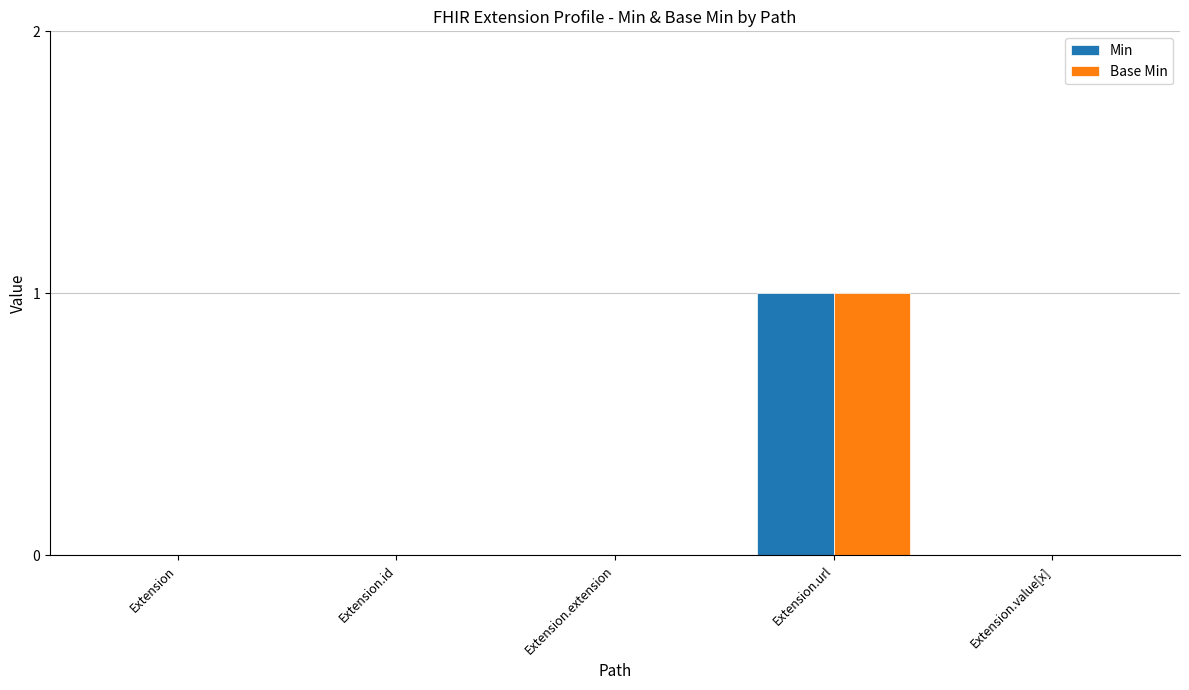

How many series are shown in this chart?

2